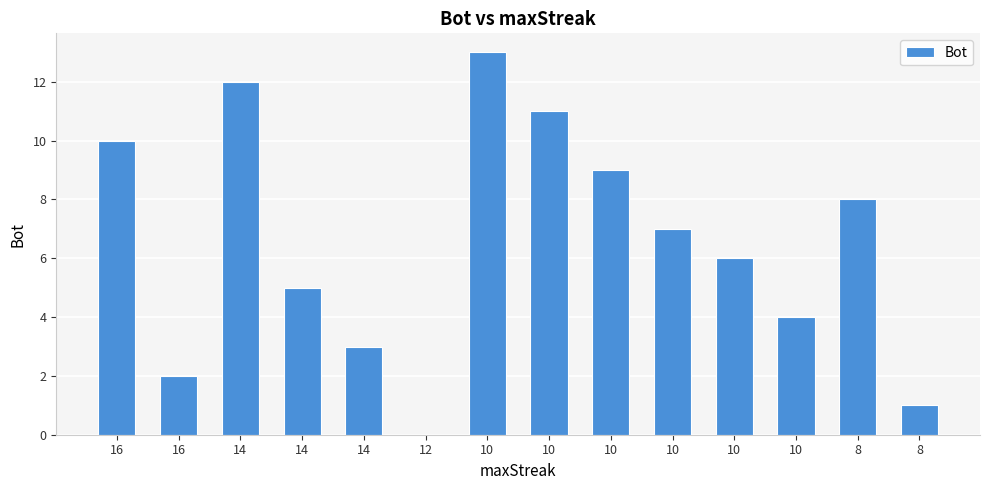

What is the sum of all values?

91